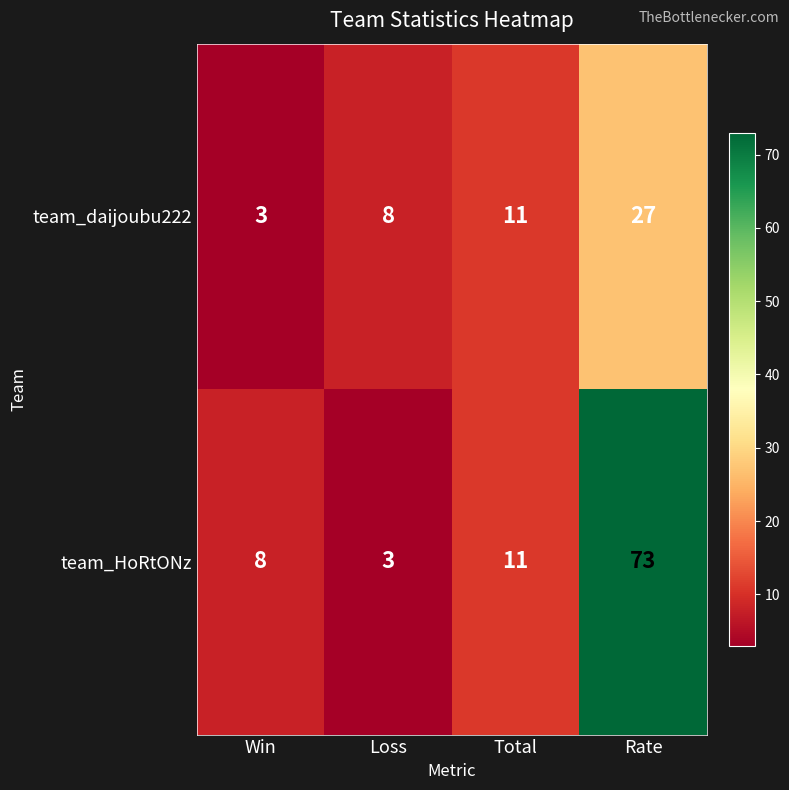

At which label does team_HoRtONz reach its minimum?

Loss